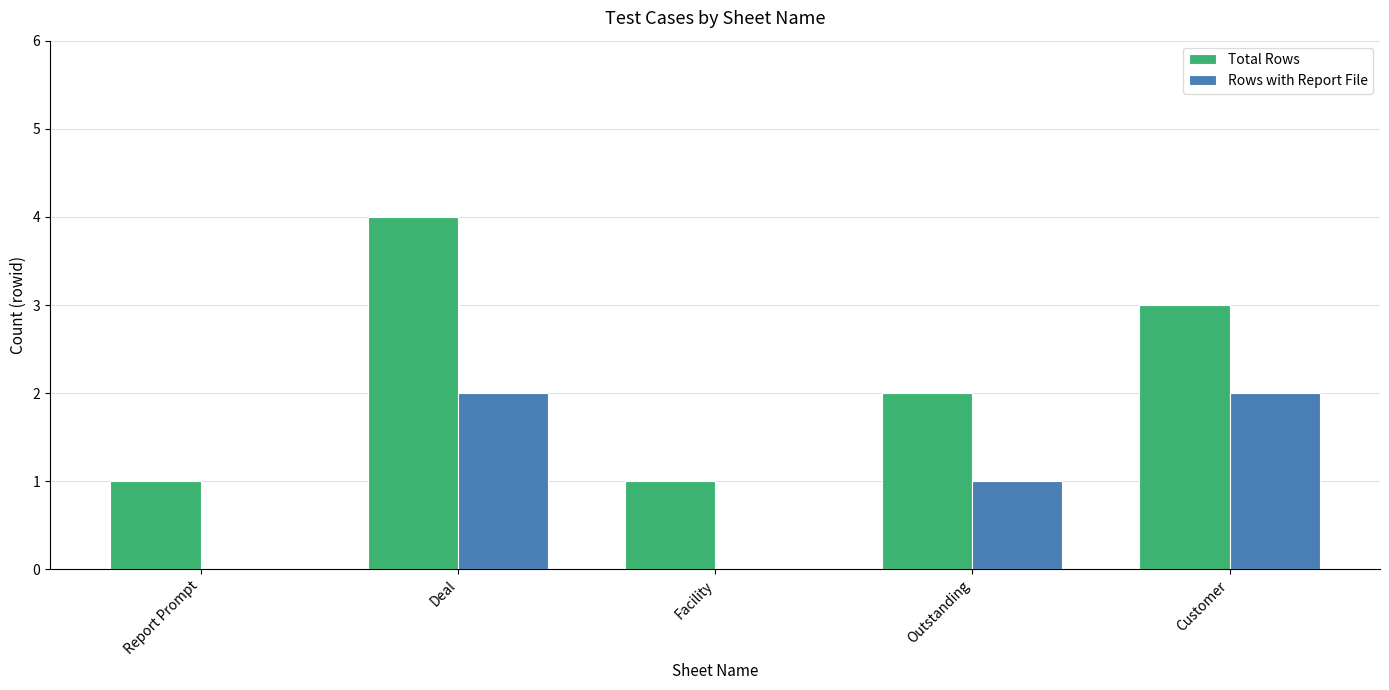

Which category has the highest value across all series?

Deal